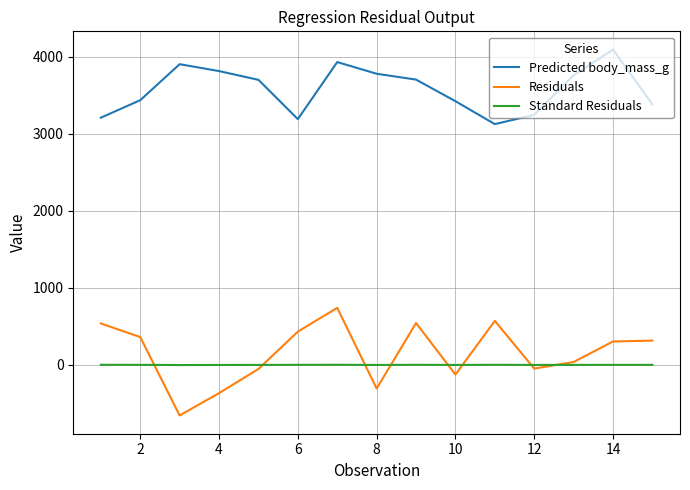

How many values in Residuals are above zero?

9